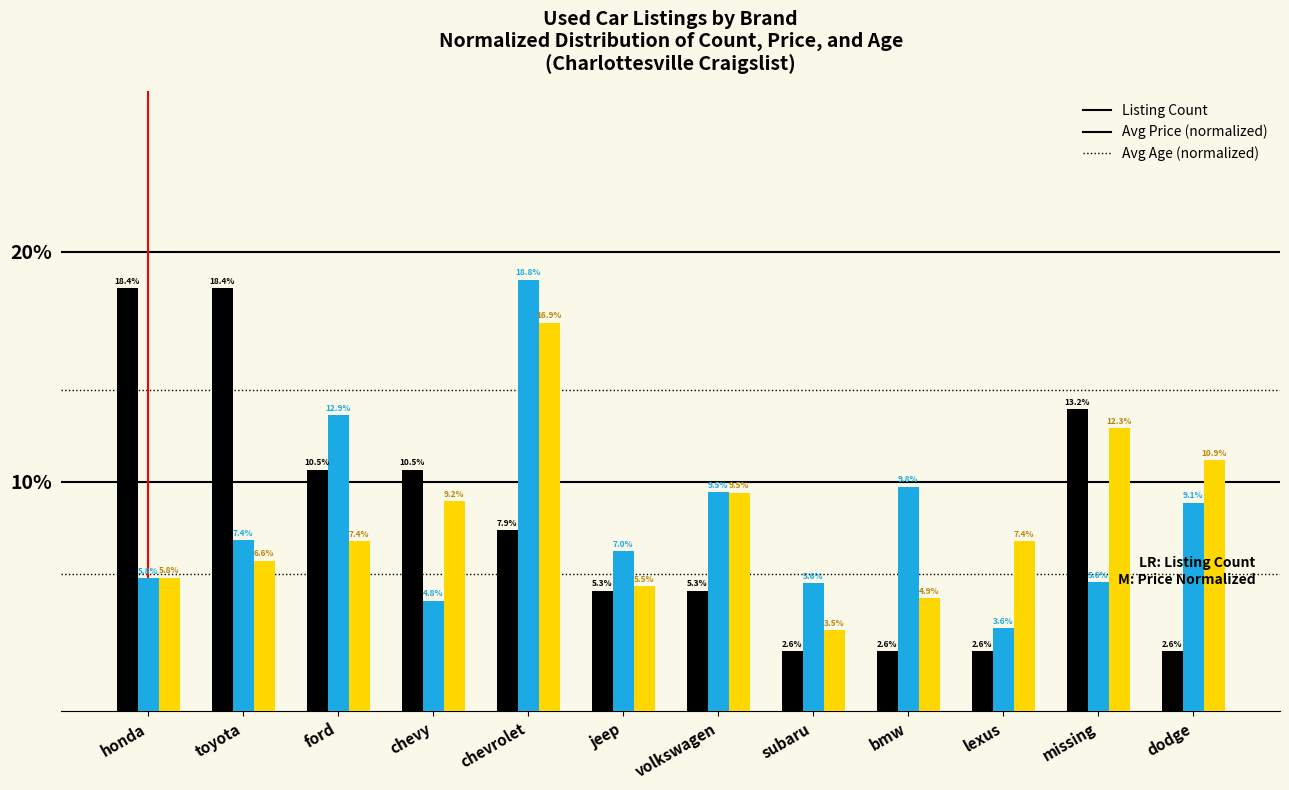

The Avg Age (normalized) series shows 4.9 at bmw. True or false?

True